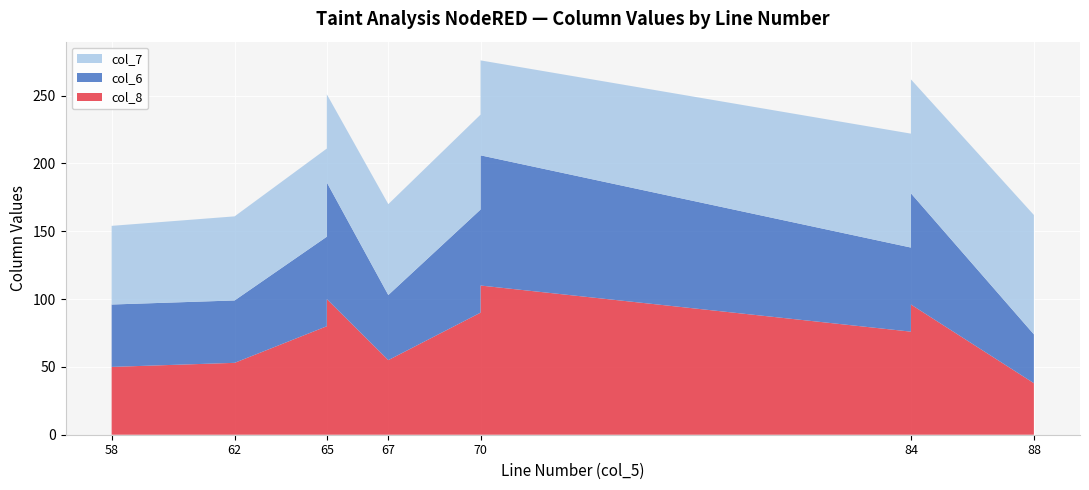

Reading left to right, transcribe all the data shown in this chart.

col_8: 50	53	80	100	55	90	110	76	96	38
col_6: 46	46	66	86	48	76	96	62	82	36
col_7: 58	62	65	65	67	70	70	84	84	88